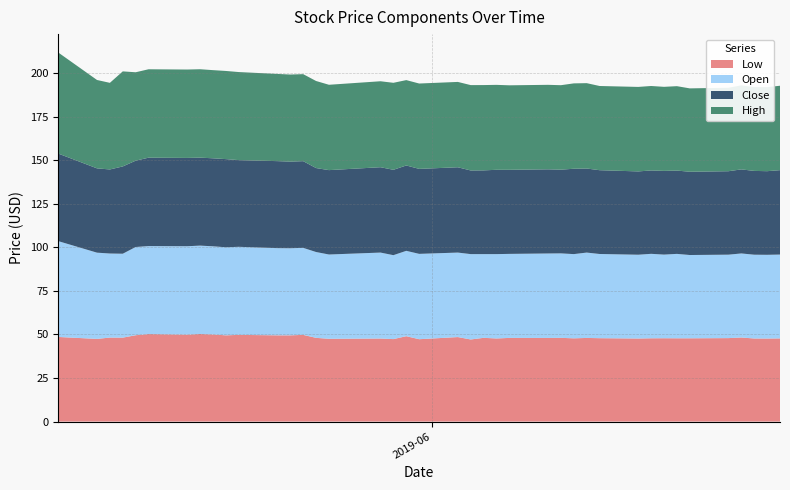

Reading left to right, transcribe all the data shown in this chart.

Low: 2019-05-03=48.6	2019-05-06=47.5	2019-05-07=48.2	2019-05-08=48.2	2019-05-09=49.5	2019-05-10=50.2	2019-05-13=49.9	2019-05-14=50.2	2019-05-15=50.0	2019-05-16=49.5	2019-05-17=49.8	2019-05-20=49.5	2019-05-21=49.5	2019-05-22=49.8	2019-05-23=48.0	2019-05-24=47.5	2019-05-28=47.7	2019-05-29=47.3	2019-05-30=49.0	2019-05-31=47.3	2019-06-03=48.5	2019-06-04=47.1	2019-06-05=48.1	2019-06-06=47.7	2019-06-07=48.0	2019-06-10=48.0	2019-06-11=48.0	2019-06-12=47.8	2019-06-13=48.0	2019-06-14=47.9	2019-06-17=47.7	2019-06-18=47.8	2019-06-19=47.8	2019-06-20=47.8	2019-06-21=47.8	2019-06-24=47.9	2019-06-25=48.2	2019-06-26=47.7	2019-06-27=47.7	2019-06-28=47.7
Open: 2019-05-03=55.0	2019-05-06=49.5	2019-05-07=48.2	2019-05-08=48.2	2019-05-09=50.6	2019-05-10=50.5	2019-05-13=50.7	2019-05-14=50.8	2019-05-15=50.6	2019-05-16=50.5	2019-05-17=50.5	2019-05-20=50.0	2019-05-21=50.0	2019-05-22=50.0	2019-05-23=49.3	2019-05-24=48.4	2019-05-28=49.3	2019-05-29=48.2	2019-05-30=49.0	2019-05-31=49.0	2019-06-03=48.5	2019-06-04=49.0	2019-06-05=48.1	2019-06-06=48.4	2019-06-07=48.2	2019-06-10=48.5	2019-06-11=48.5	2019-06-12=48.3	2019-06-13=49.0	2019-06-14=48.3	2019-06-17=48.1	2019-06-18=48.5	2019-06-19=48.0	2019-06-20=48.5	2019-06-21=47.8	2019-06-24=47.9	2019-06-25=48.2	2019-06-26=48.1	2019-06-27=48.1	2019-06-28=48.1
Close: 2019-05-03=50.2	2019-05-06=48.4	2019-05-07=48.2	2019-05-08=50.1	2019-05-09=49.5	2019-05-10=50.8	2019-05-13=50.7	2019-05-14=50.5	2019-05-15=50.5	2019-05-16=50.6	2019-05-17=49.8	2019-05-20=49.9	2019-05-21=49.7	2019-05-22=49.8	2019-05-23=48.2	2019-05-24=48.4	2019-05-28=49.0	2019-05-29=49.0	2019-05-30=49.0	2019-05-31=48.8	2019-06-03=49.0	2019-06-04=48.0	2019-06-05=48.1	2019-06-06=48.4	2019-06-07=48.3	2019-06-10=48.3	2019-06-11=48.0	2019-06-12=49.0	2019-06-13=48.2	2019-06-14=48.1	2019-06-17=47.8	2019-06-18=47.9	2019-06-19=48.0	2019-06-20=47.8	2019-06-21=47.8	2019-06-24=47.9	2019-06-25=48.2	2019-06-26=48.1	2019-06-27=48.0	2019-06-28=48.5
High: 2019-05-03=58.0	2019-05-06=50.7	2019-05-07=49.7	2019-05-08=54.6	2019-05-09=50.8	2019-05-10=50.8	2019-05-13=50.7	2019-05-14=50.8	2019-05-15=50.6	2019-05-16=50.6	2019-05-17=50.5	2019-05-20=50.0	2019-05-21=50.0	2019-05-22=50.0	2019-05-23=50.0	2019-05-24=49.0	2019-05-28=49.3	2019-05-29=49.9	2019-05-30=49.0	2019-05-31=49.0	2019-06-03=49.0	2019-06-04=49.0	2019-06-05=49.0	2019-06-06=48.8	2019-06-07=48.5	2019-06-10=48.5	2019-06-11=48.5	2019-06-12=49.0	2019-06-13=49.0	2019-06-14=48.3	2019-06-17=48.5	2019-06-18=48.5	2019-06-19=48.2	2019-06-20=48.5	2019-06-21=47.9	2019-06-24=47.9	2019-06-25=48.2	2019-06-26=48.1	2019-06-27=48.2	2019-06-28=48.5